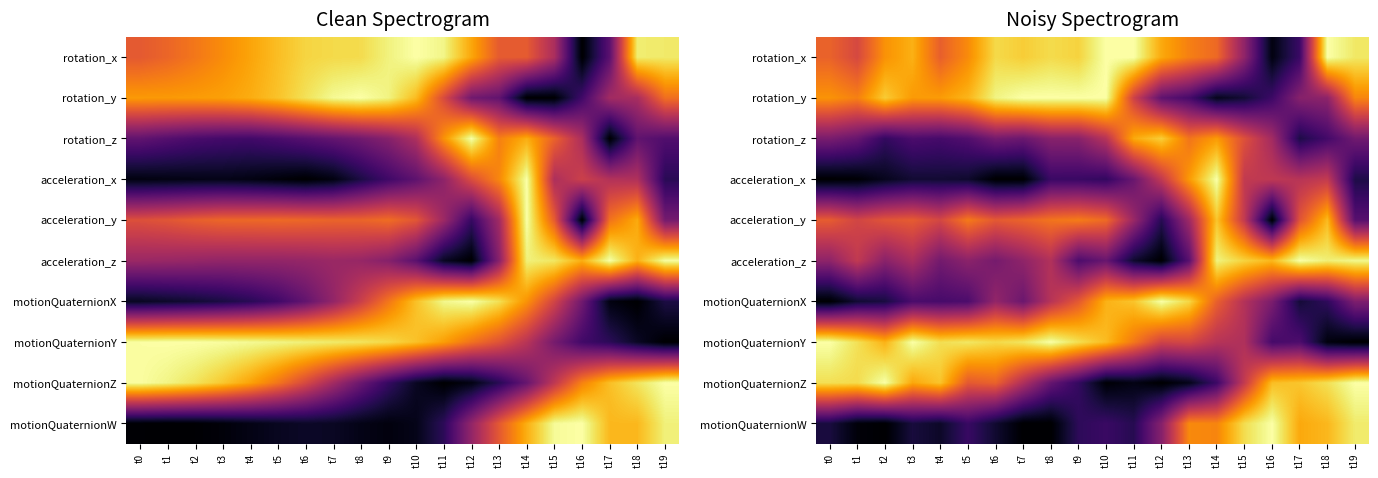

Which label corresponds to the largest value in the chart?

t10